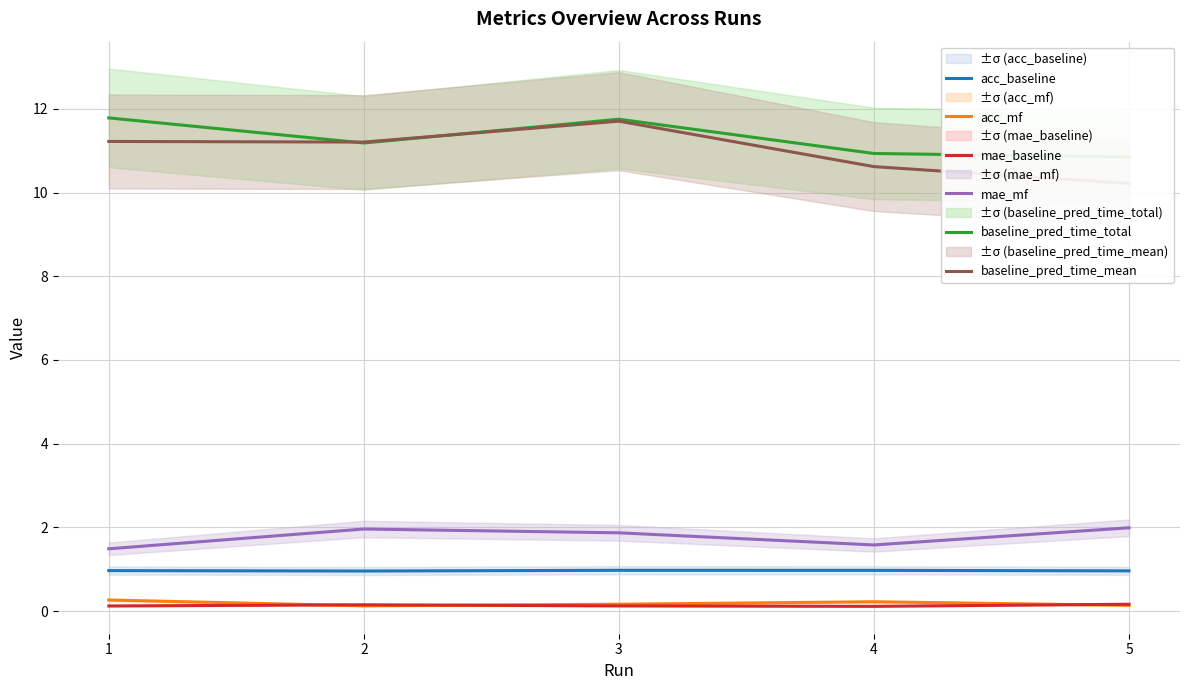

True or false: acc_baseline and acc_mf cross at least once.

False